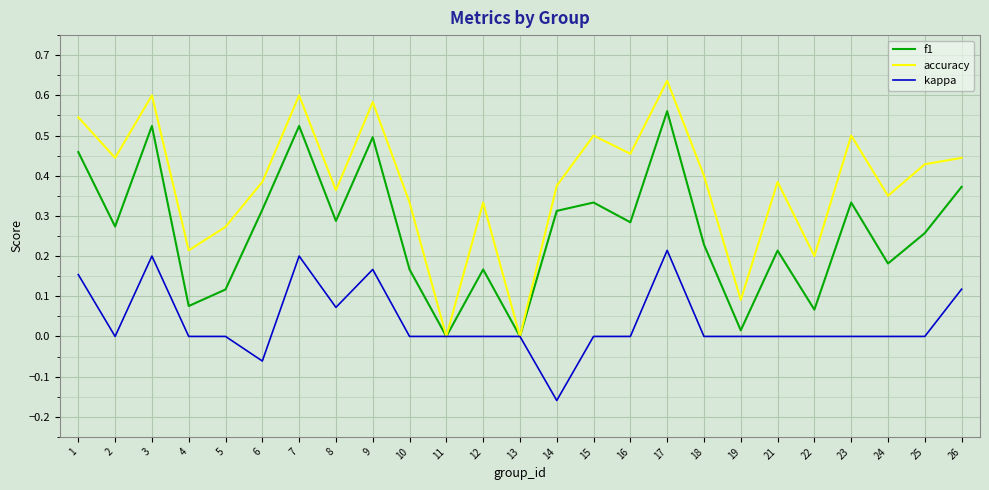

Rank the series by their average value, from lowest to highest.

kappa, f1, accuracy